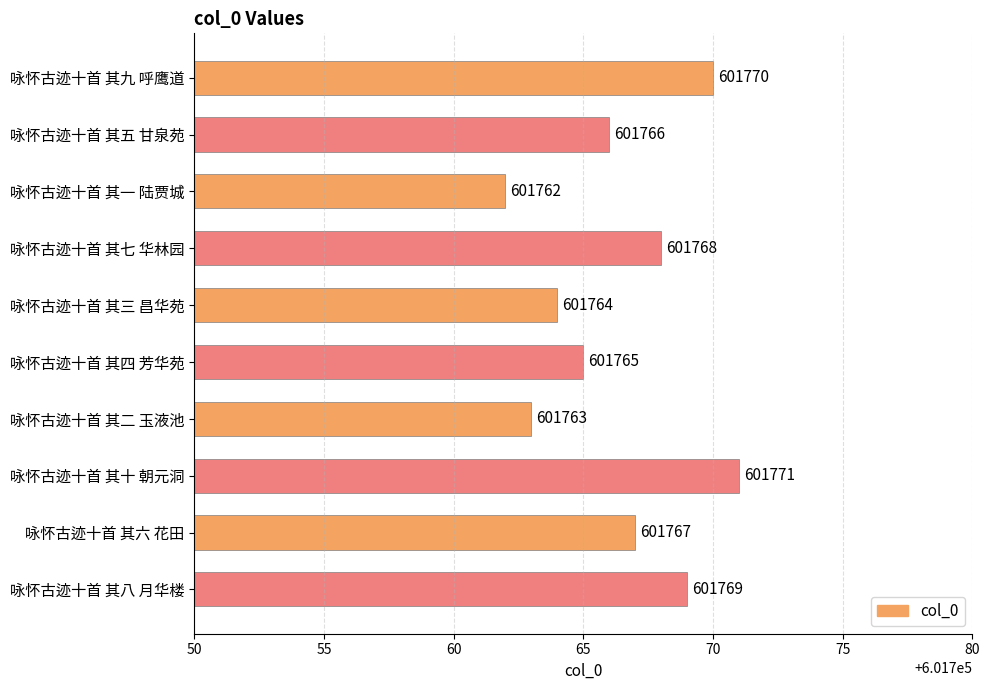

What is the difference between the second highest and second lowest values?

7